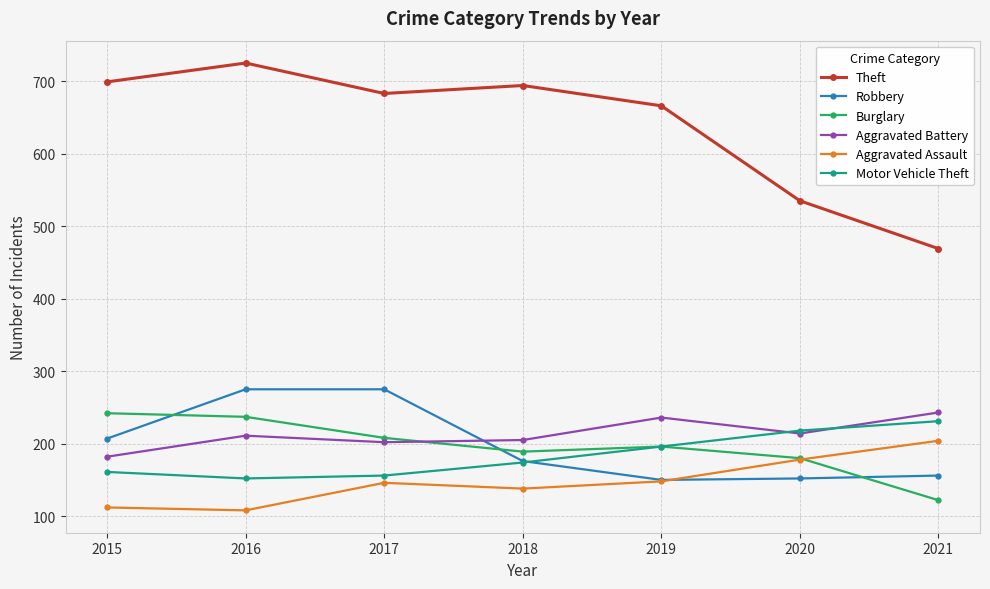

The value of Burglary at 2018 is 189. True or false?

True